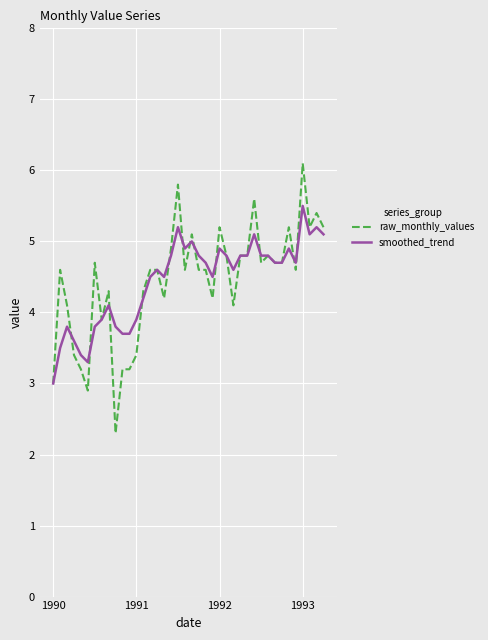

What is the highest value of the raw_monthly_values series?

6.1